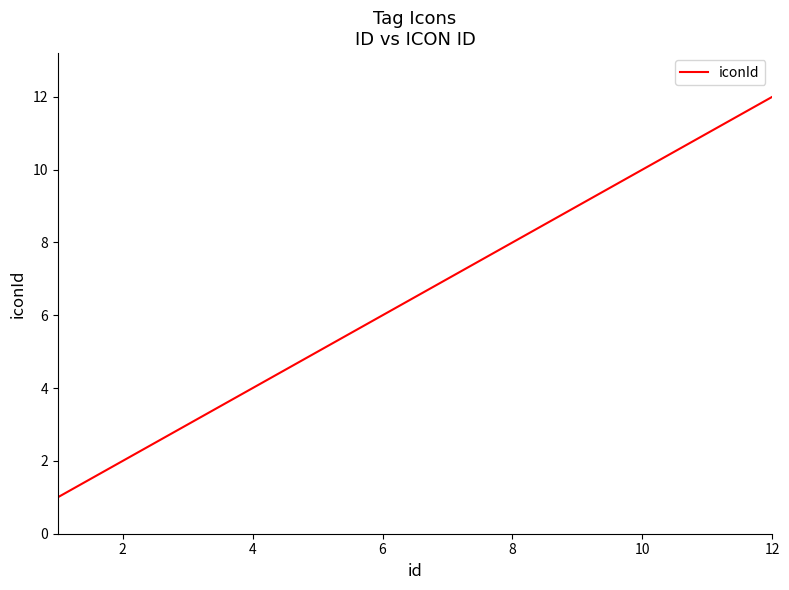

How many series are shown in this chart?

1